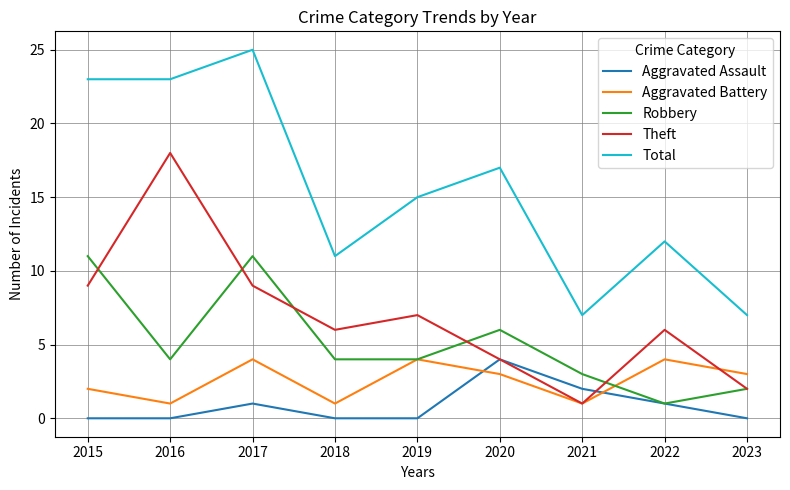

Reading left to right, extract all data points from this chart.

Aggravated Assault: 2015=0	2016=0	2017=1	2018=0	2019=0	2020=4	2021=2	2022=1	2023=0
Aggravated Battery: 2015=2	2016=1	2017=4	2018=1	2019=4	2020=3	2021=1	2022=4	2023=3
Robbery: 2015=11	2016=4	2017=11	2018=4	2019=4	2020=6	2021=3	2022=1	2023=2
Theft: 2015=9	2016=18	2017=9	2018=6	2019=7	2020=4	2021=1	2022=6	2023=2
Total: 2015=23	2016=23	2017=25	2018=11	2019=15	2020=17	2021=7	2022=12	2023=7